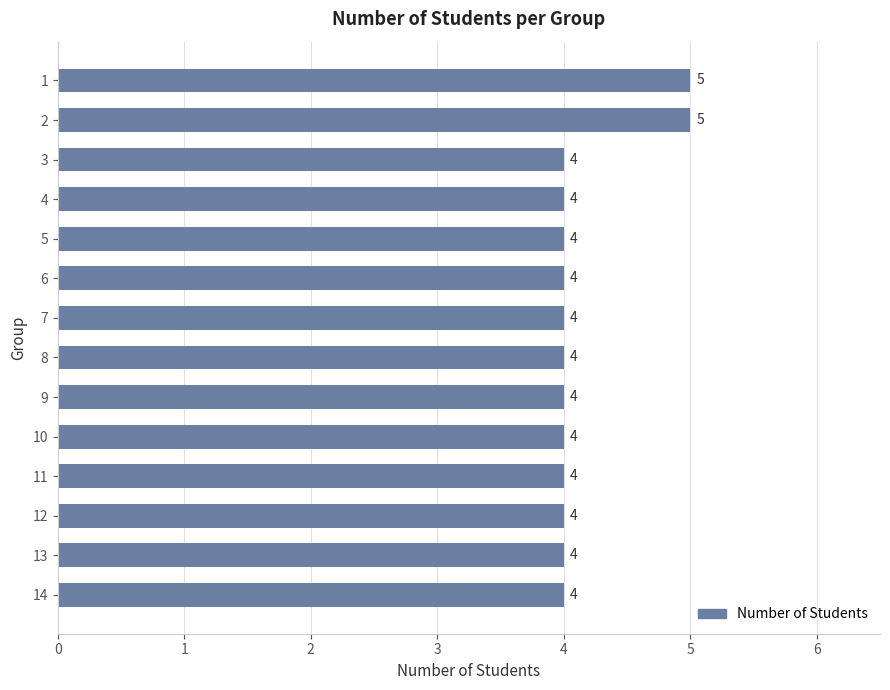

Count the number of values greater than 4.

2